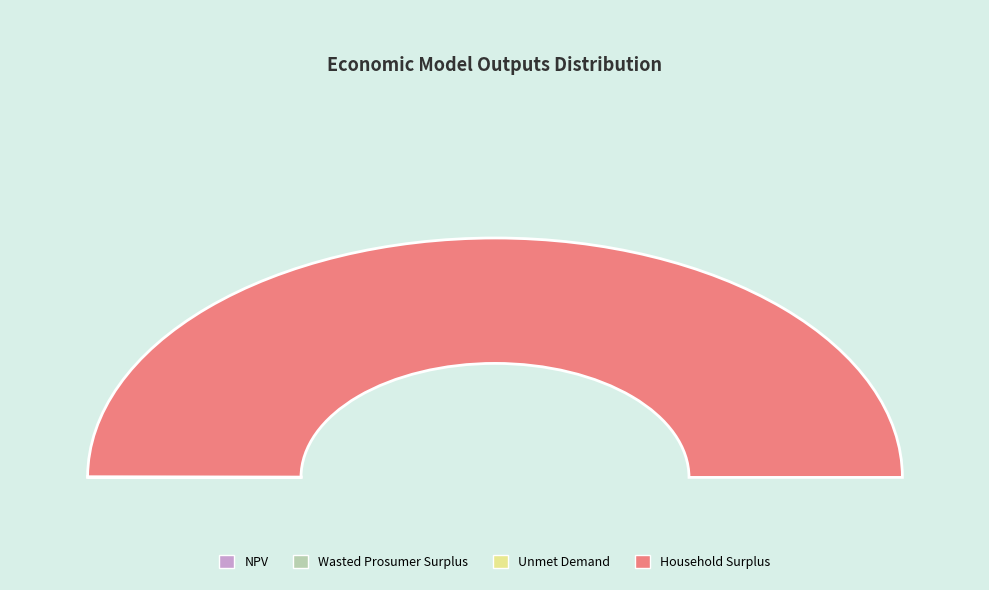

True or false: Unmet Demand accounts for 0% of the total.

True